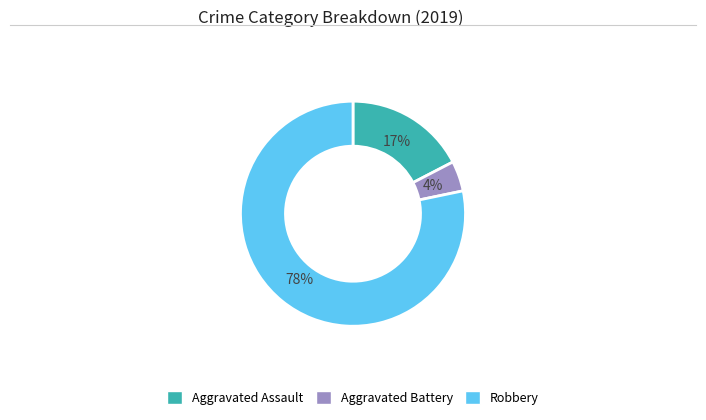

To the nearest percent, what portion does Aggravated Assault represent?

17%